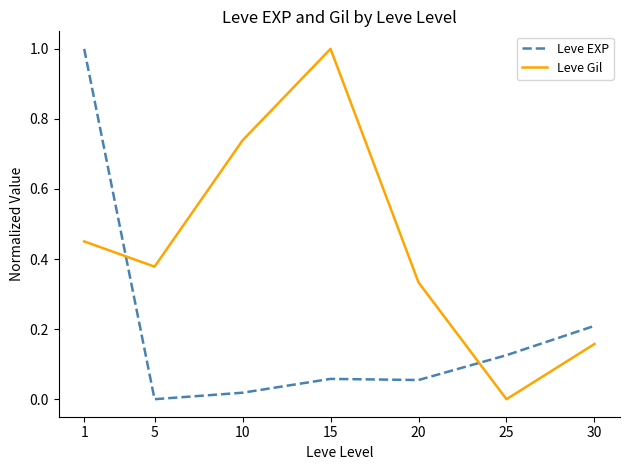

Does the chart have visible grid lines?

No